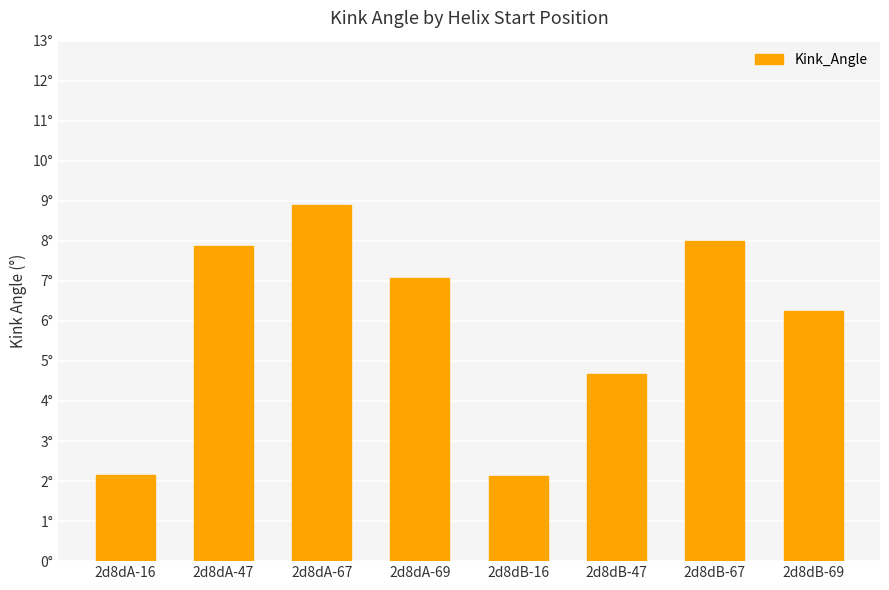

Does the chart contain any negative values?

No